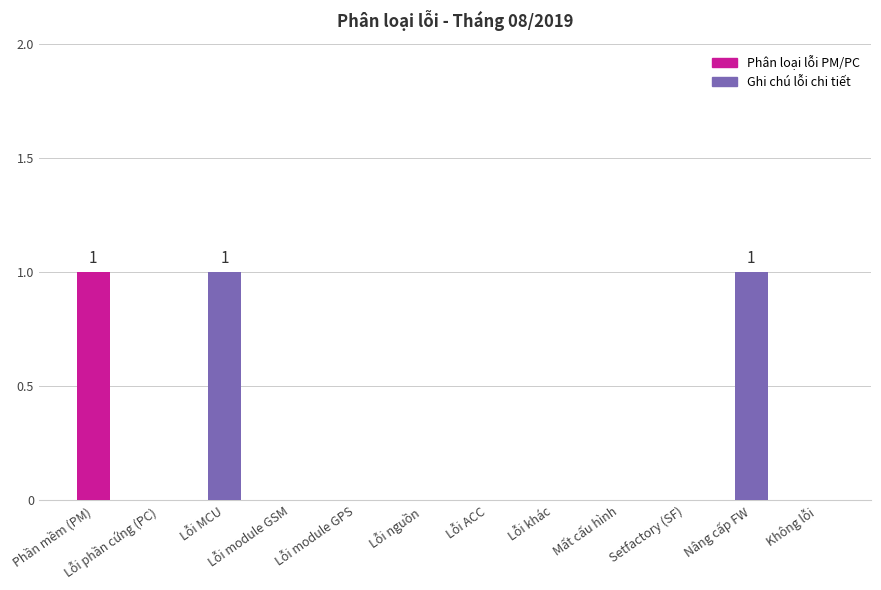

The chart shows a value of 0 at Setfactory (SF). True or false?

True